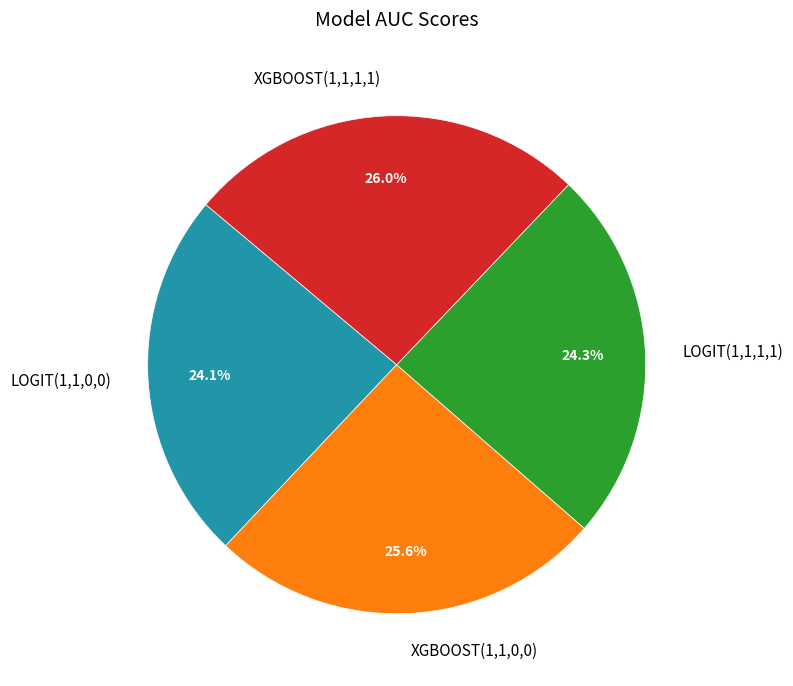

Does any single category account for the majority?

No